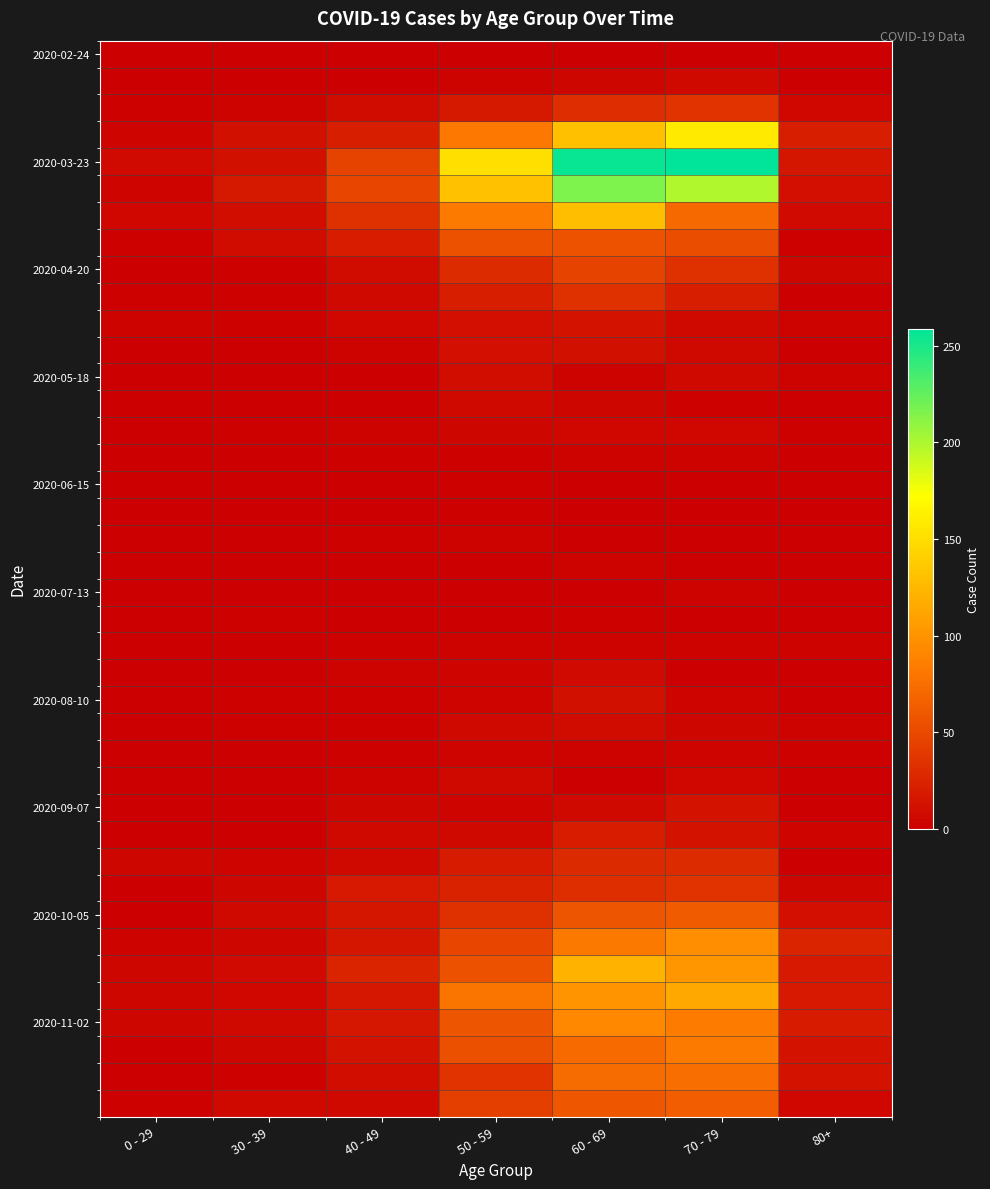

At which category does the chart reach its minimum across all series?

0 - 29